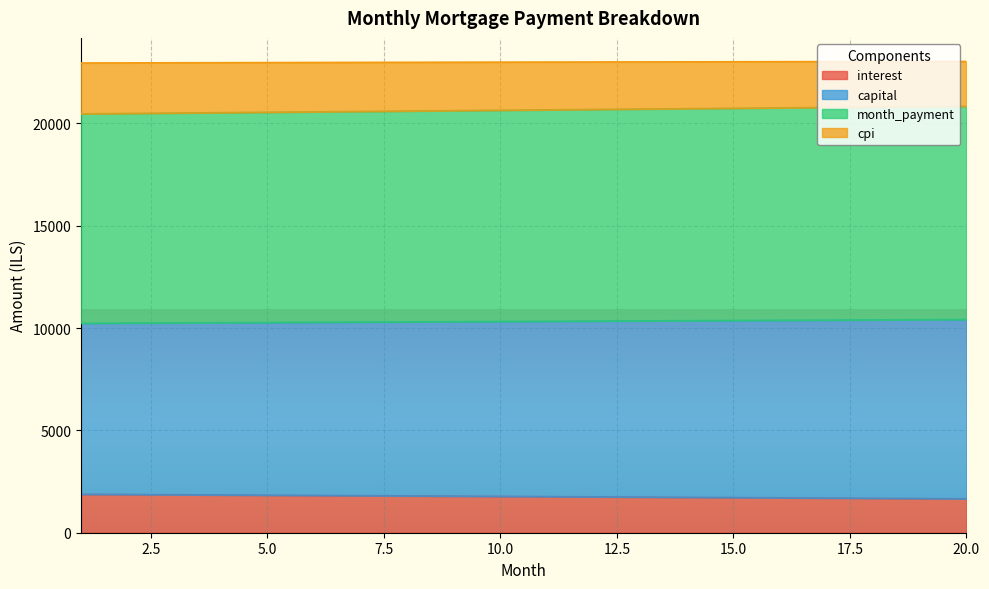

What is the maximum value for interest?

1879.7